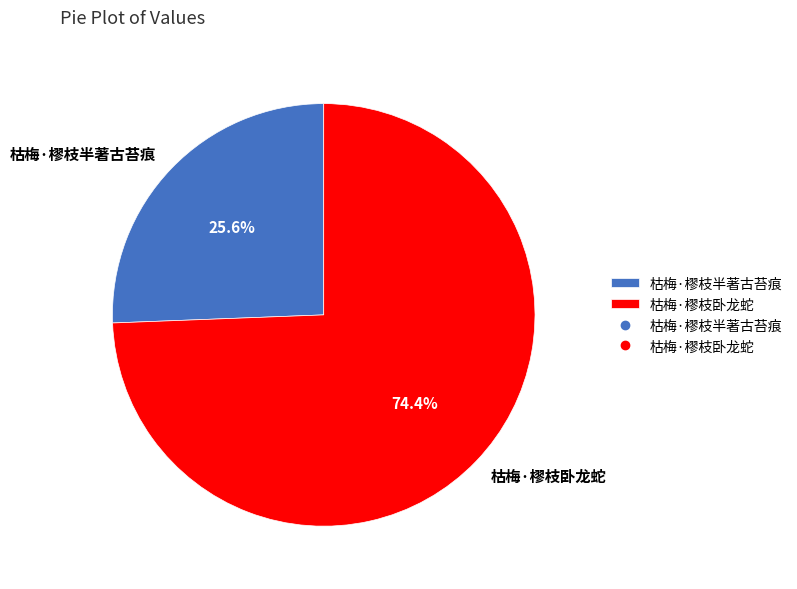

Which slice represents more than half of the pie?

枯梅·樛枝卧龙蛇